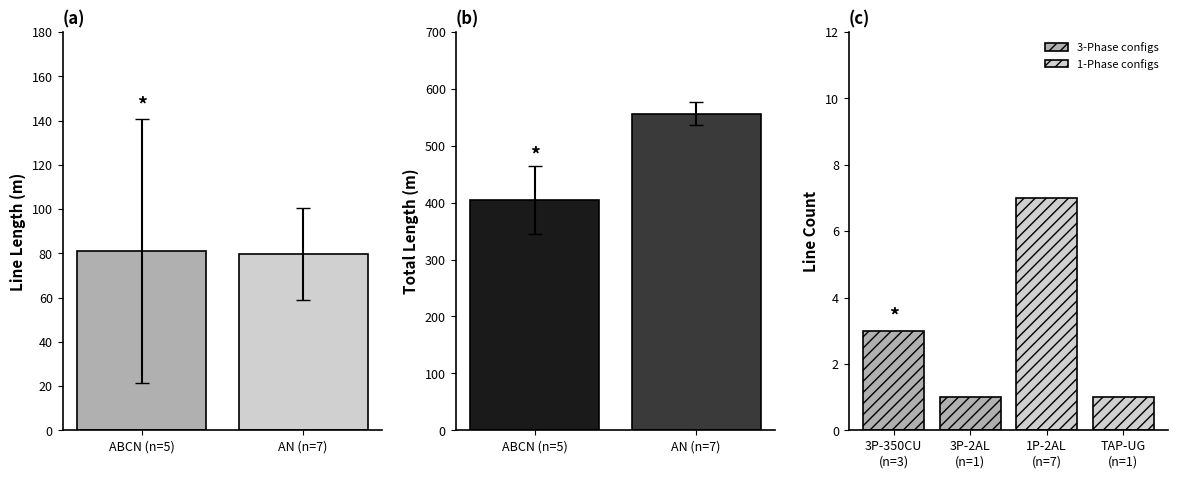

Which series has the largest range (max minus min)?

Total Length (m)